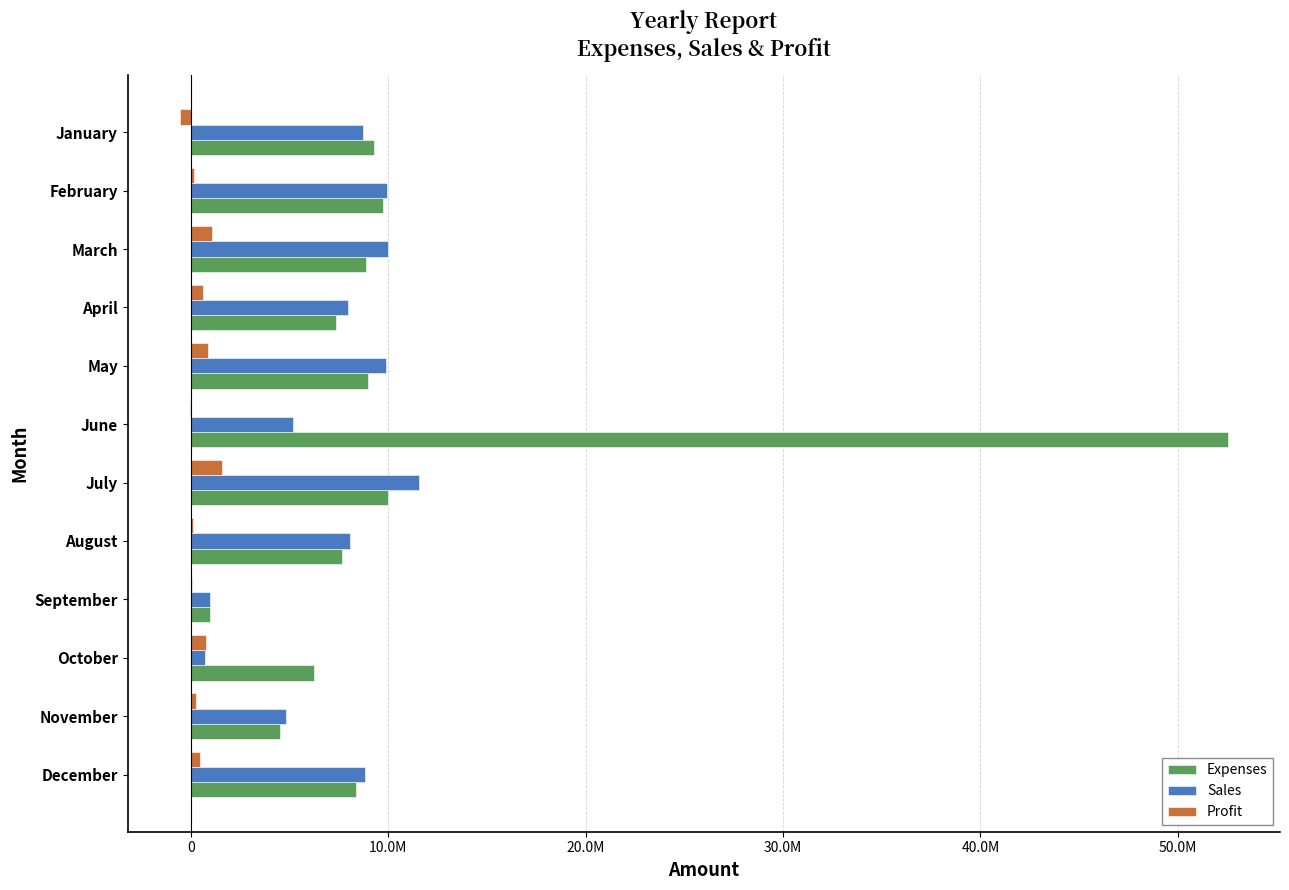

Which series has the largest range (max minus min)?

Expenses